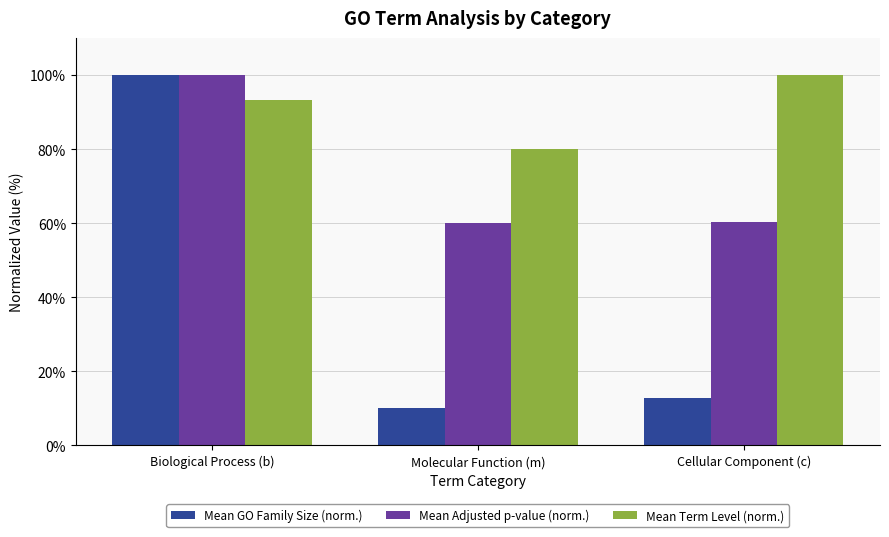

Is it true that Mean Term Level (norm.) equals 51.4 at Biological Process (b)?

False